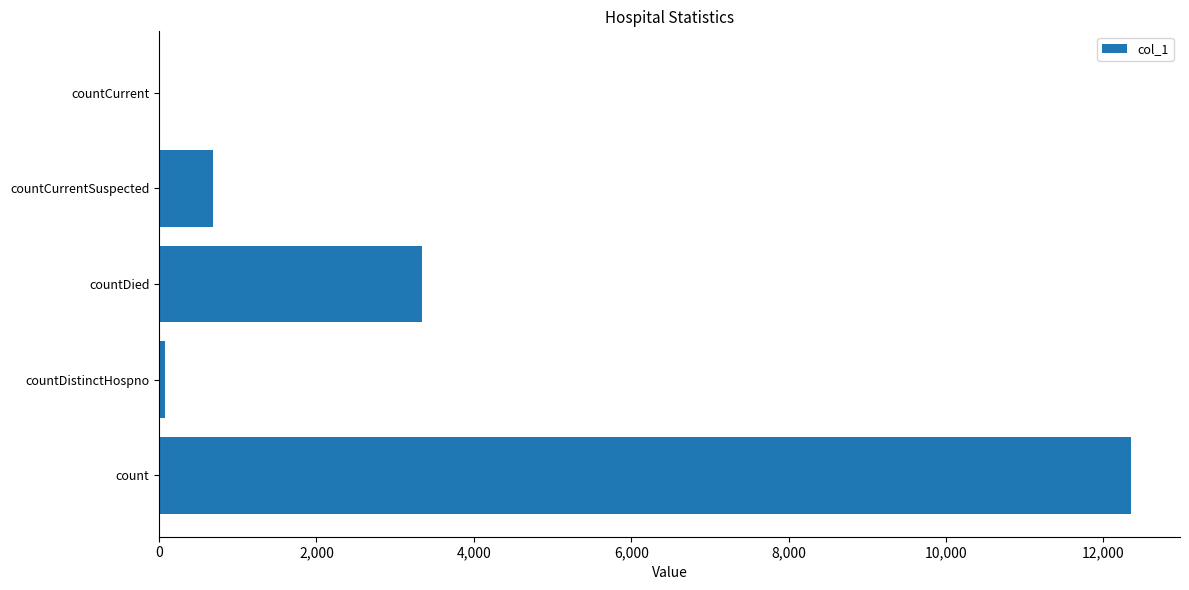

What is the maximum value shown in the chart?

12355